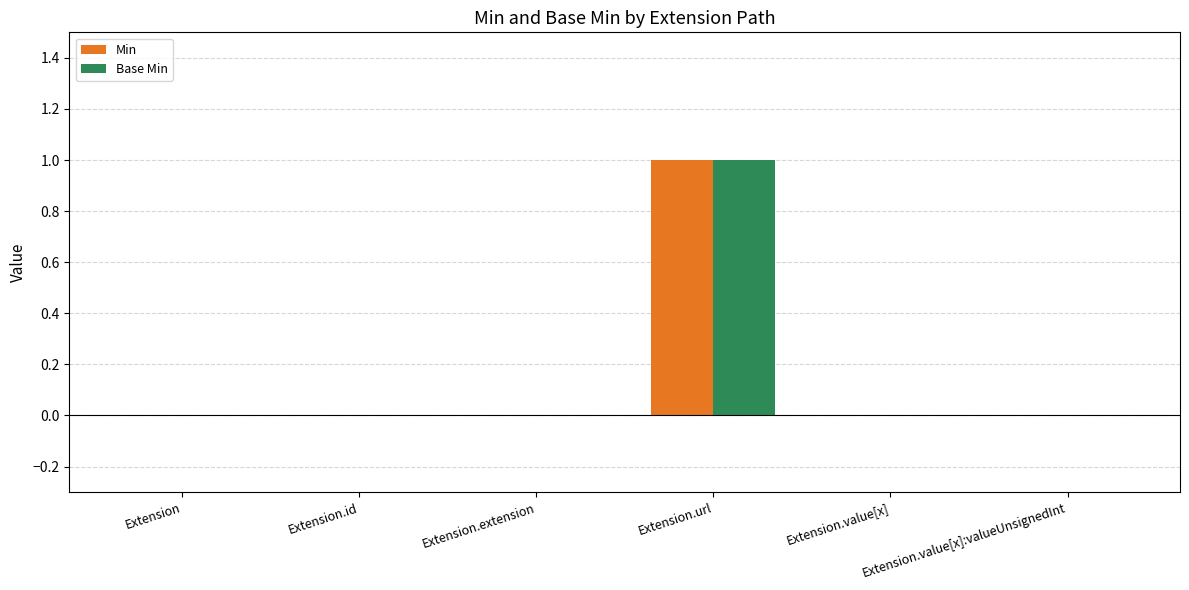

At which category is the sum across all series the highest?

Extension.url